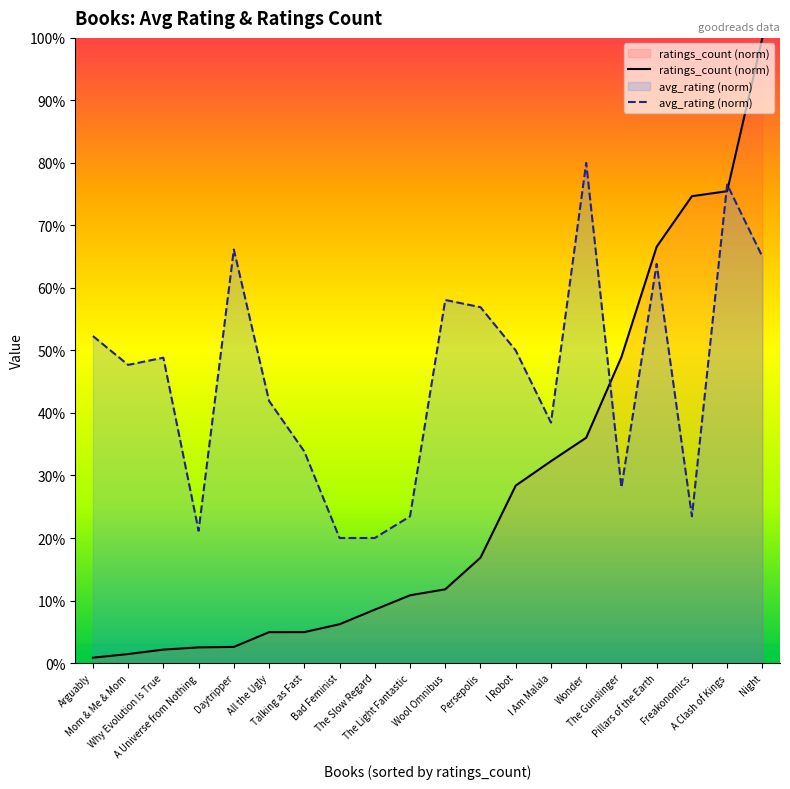

What is the maximum value shown in the chart?

100.0